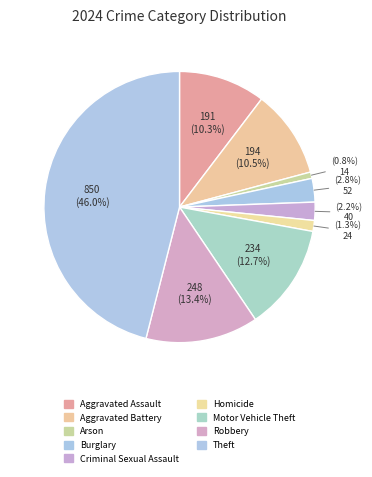

Is there any slice that represents more than half of the pie?

No